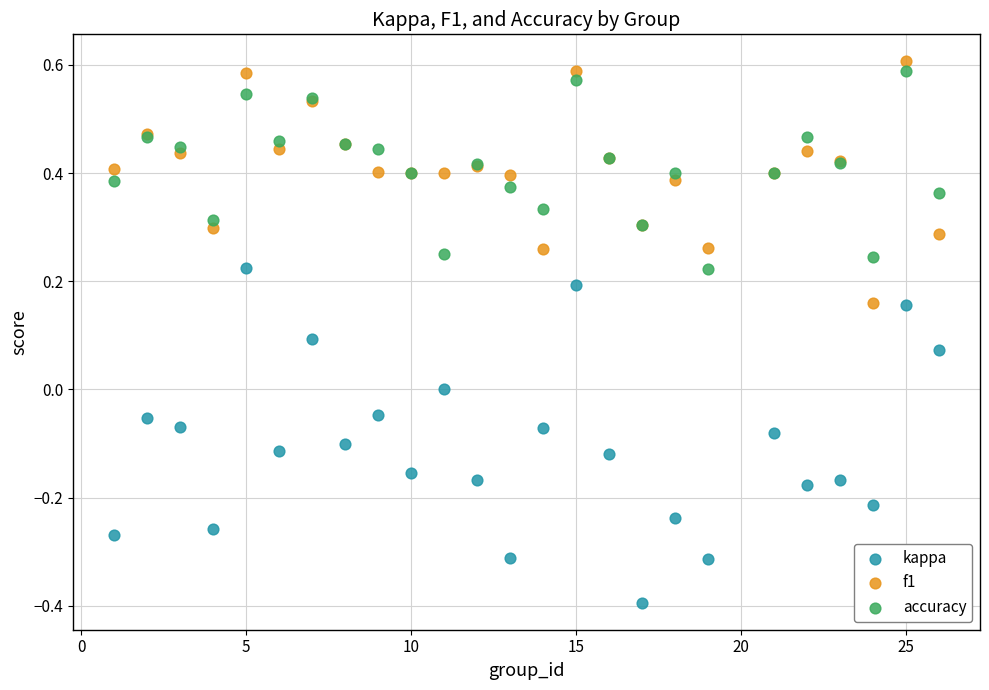

Which series contains the highest Y value?

f1